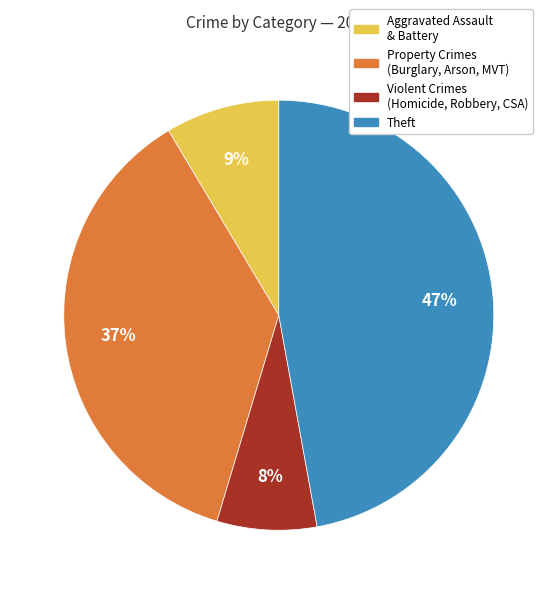

To the nearest percent, what is the average slice percentage?

25%